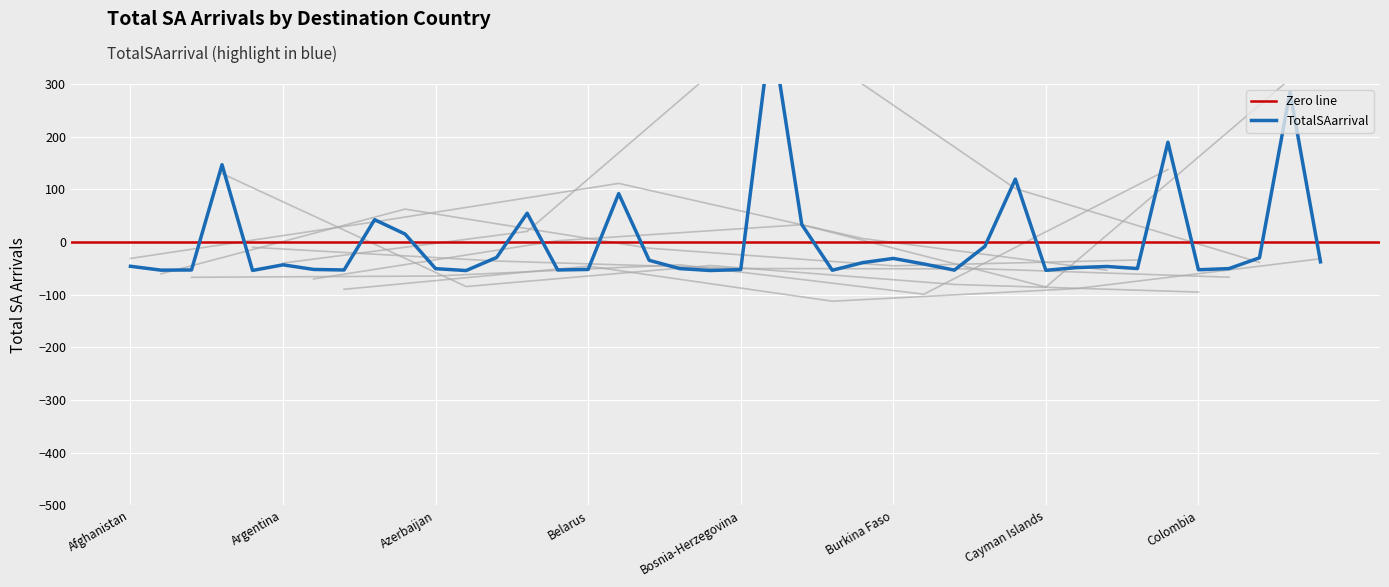

How many values are above zero?

10